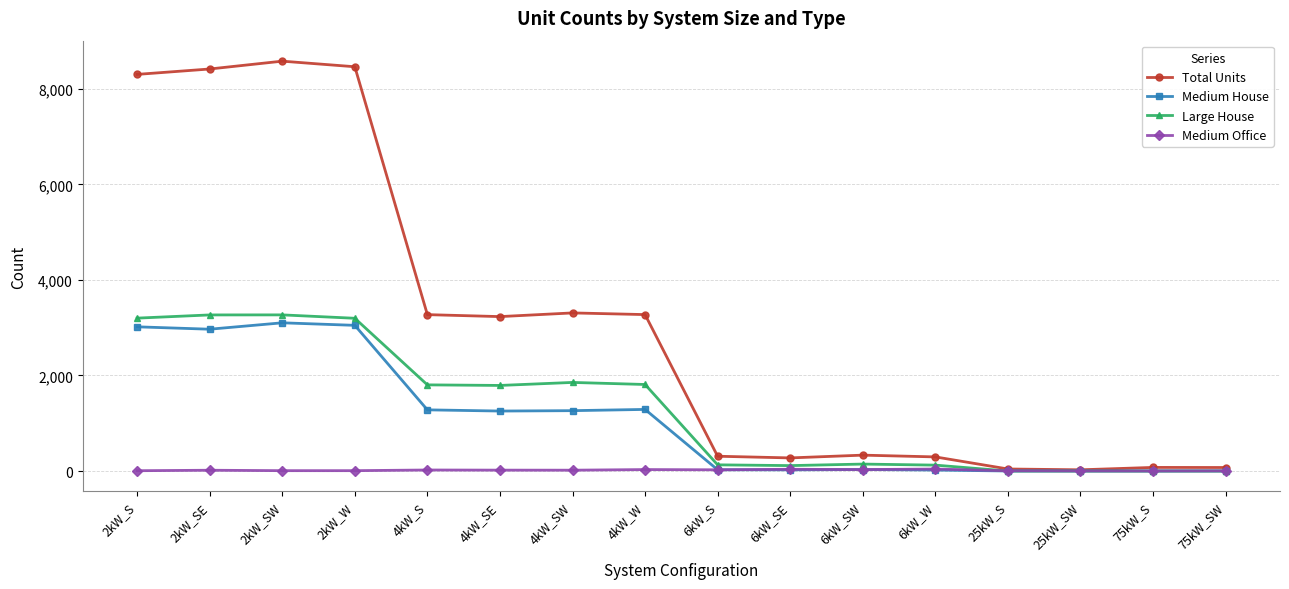

What is the label of the 11th point from the left?

6kW_SW